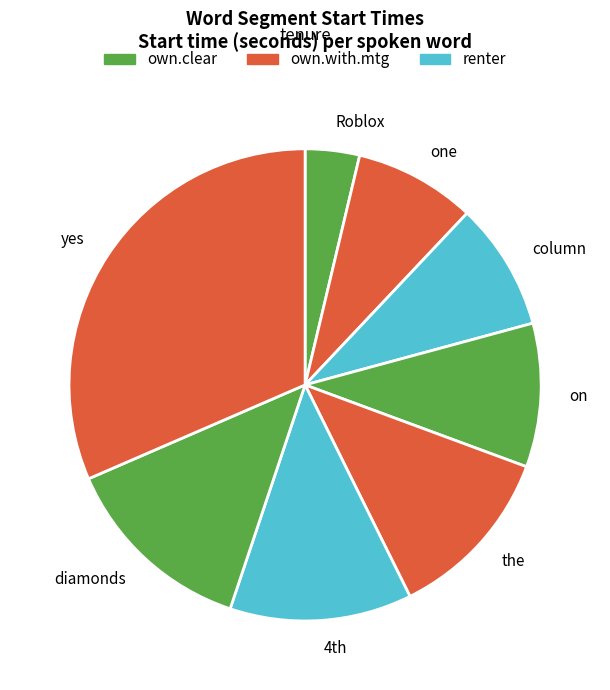

Combined, do on and Roblox account for over 50%?

No